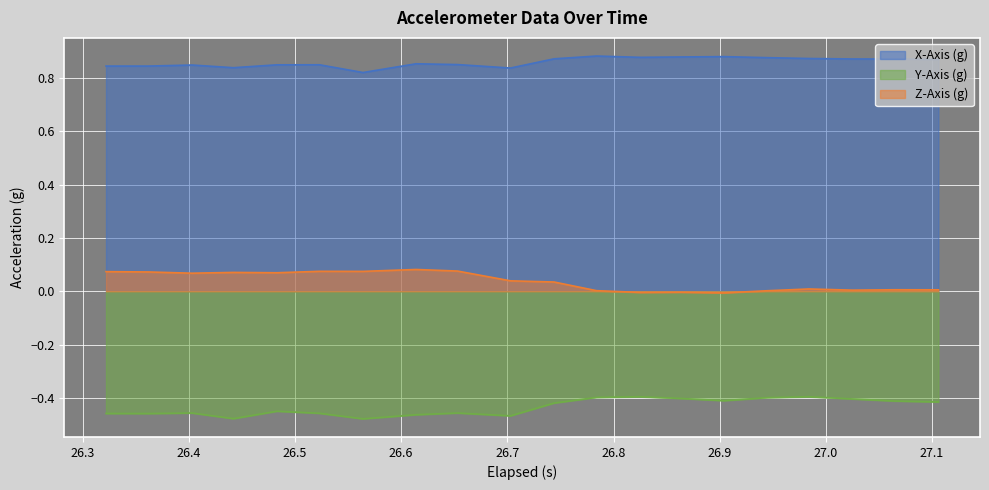

Which series has the largest total across all categories?

X-Axis (g)